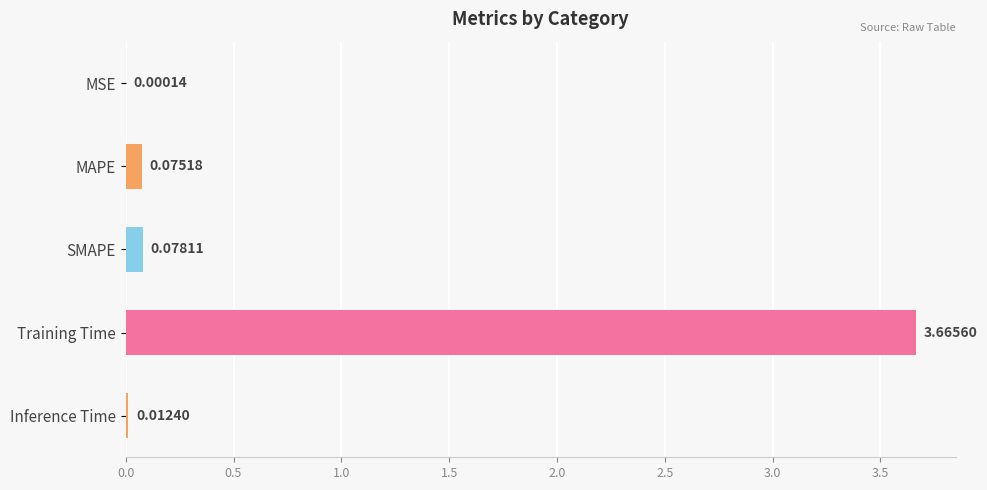

Which category has the highest value across all series?

Training Time